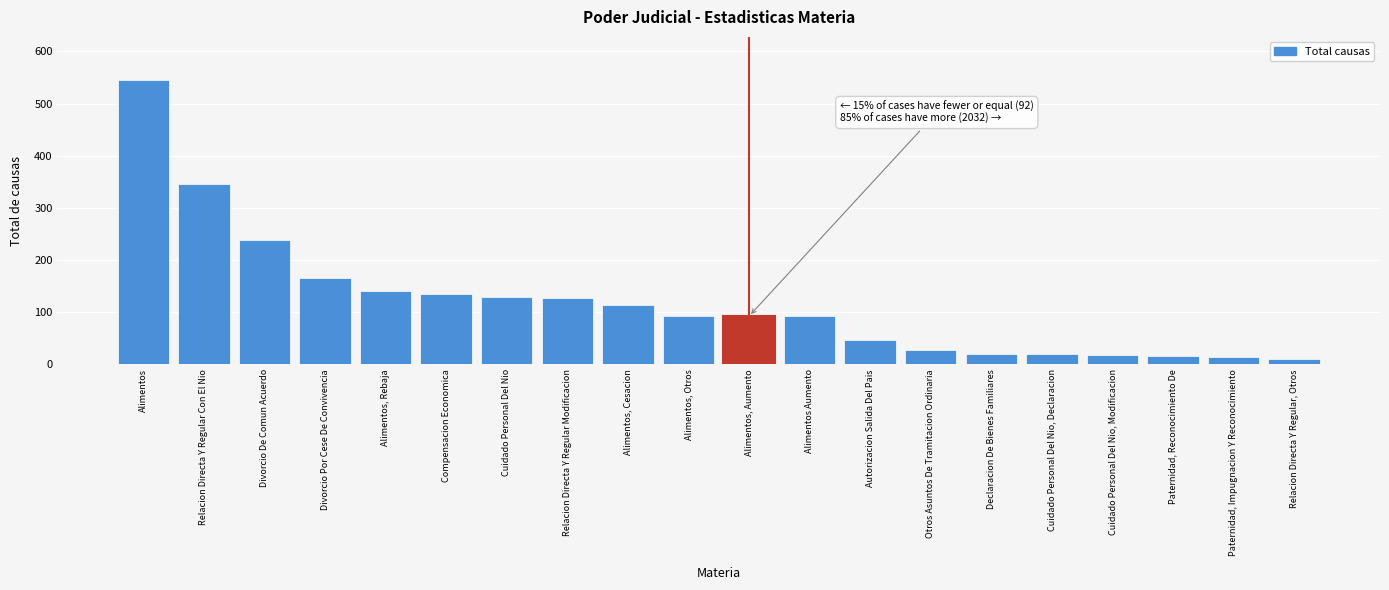

Where is the data nearest to the value 277?

Divorcio De Comun Acuerdo